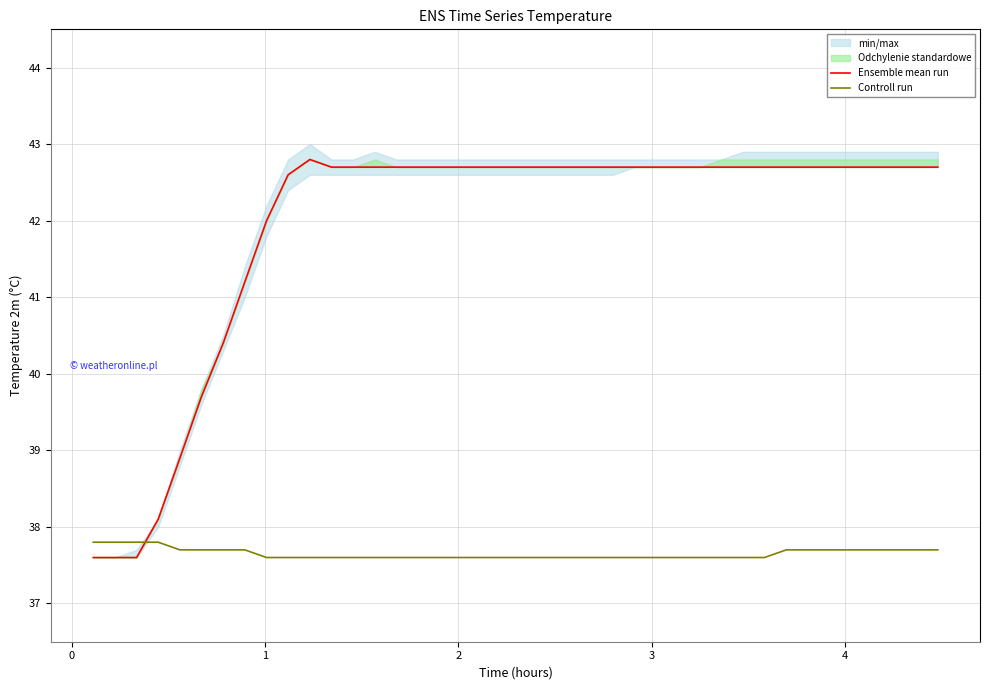

Rank the series by their average value, from highest to lowest.

Ensemble mean run, Controll run